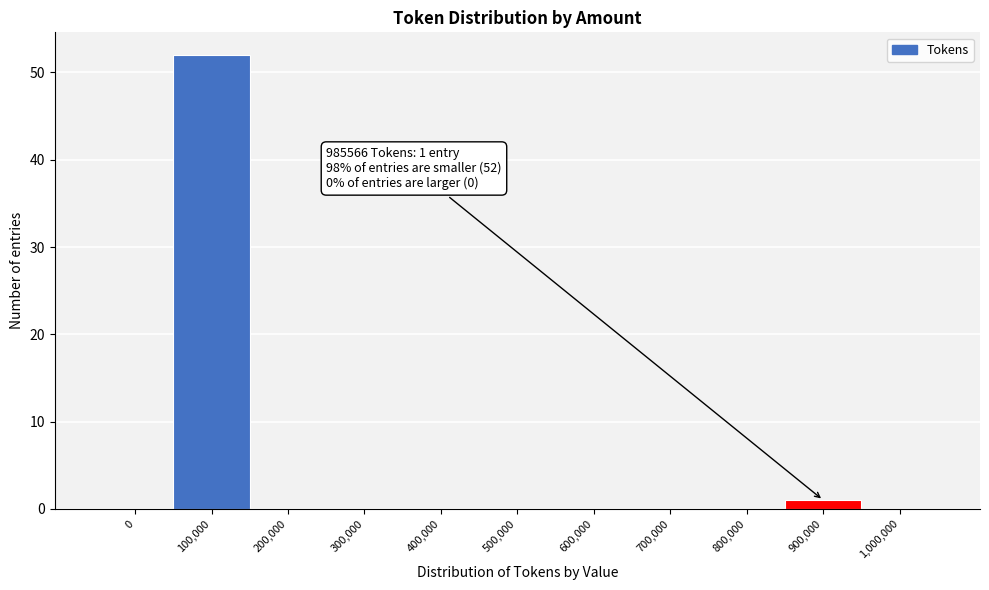

Reading left to right, extract all data points from this chart.

0=0	100,000=52	200,000=0	300,000=0	400,000=0	500,000=0	600,000=0	700,000=0	800,000=0	900,000=1	1,000,000=0